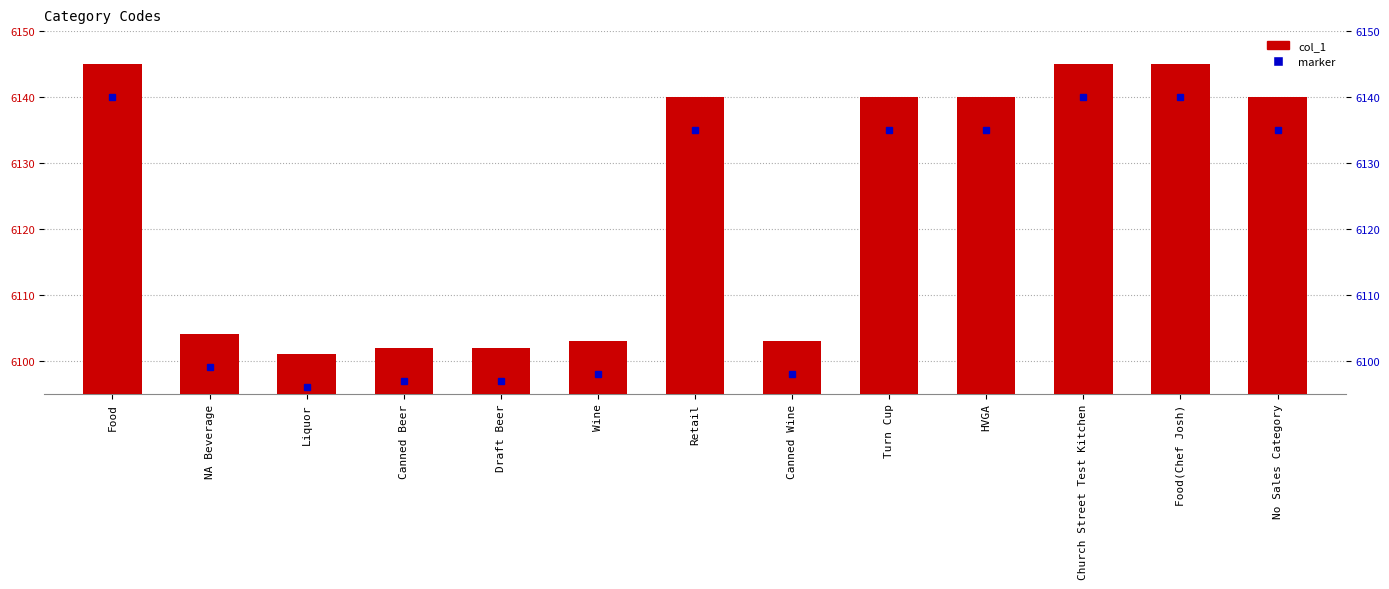

What is the ratio of the value at Canned Wine to the value at Liquor?

1.0